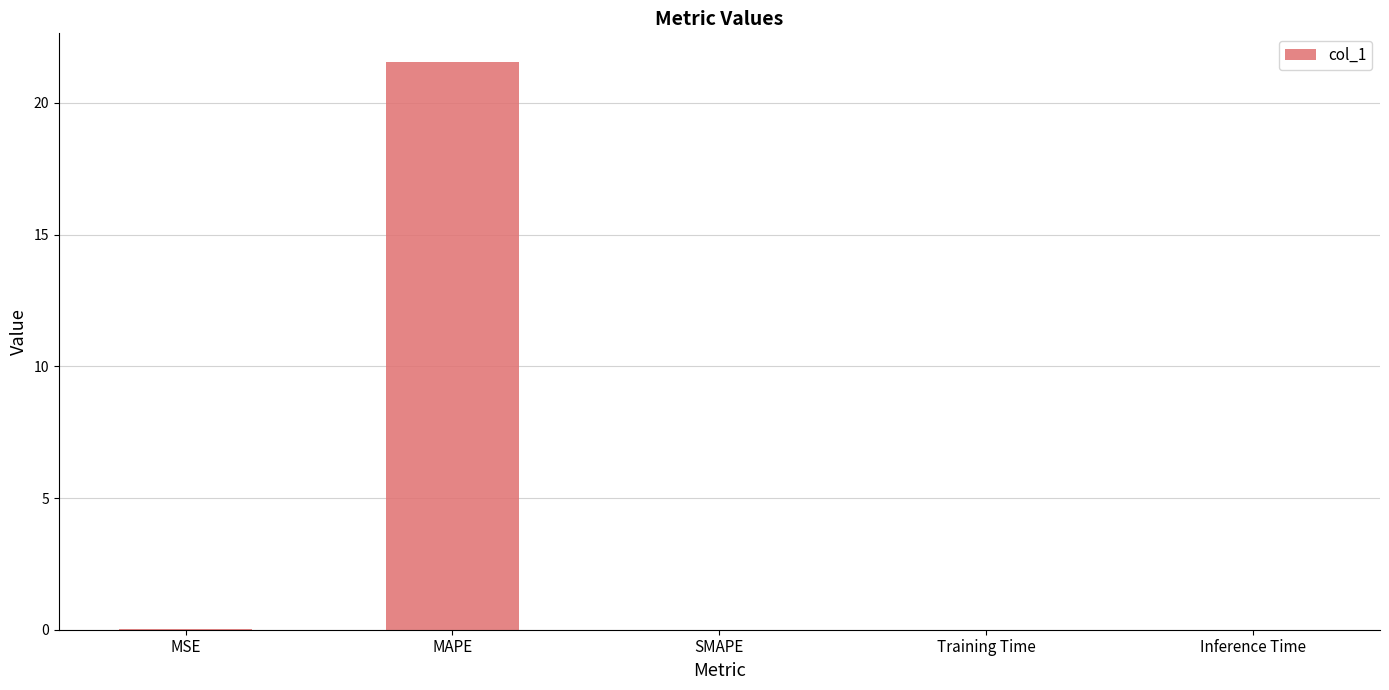

What is the change in value from MAPE to SMAPE?

-21.6